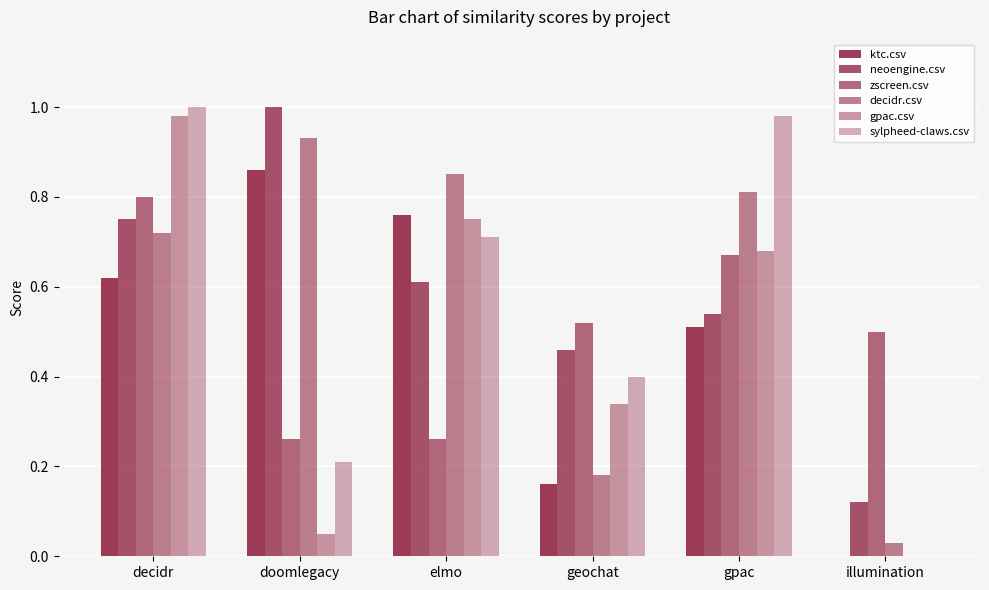

How many data points does each series have?

6